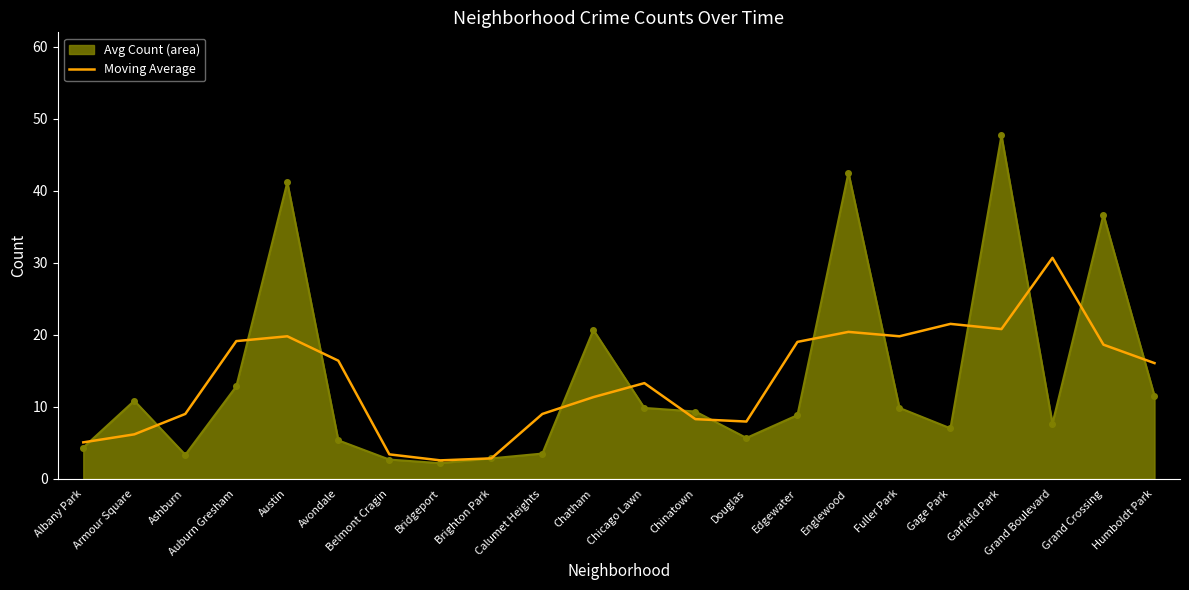

How many categories are shown in the chart?

22